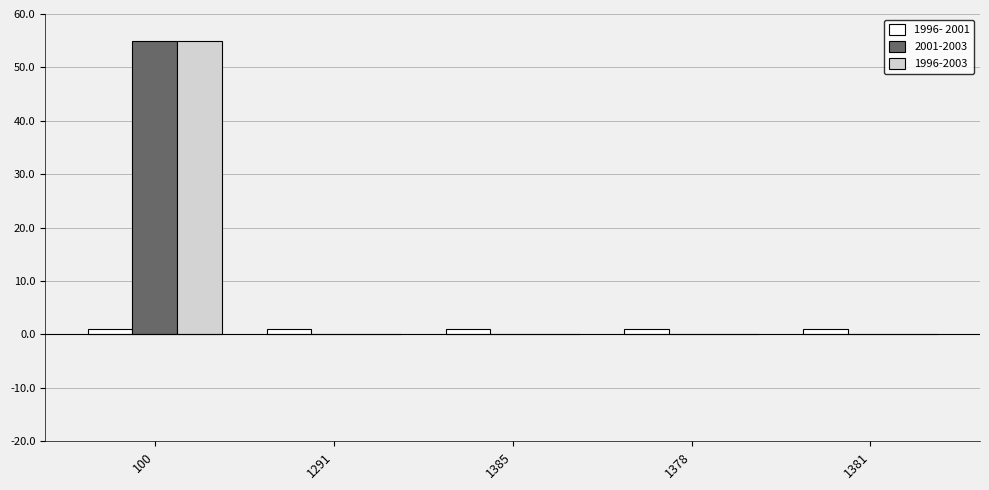

What is the average value of the 1996-2003 series?

11